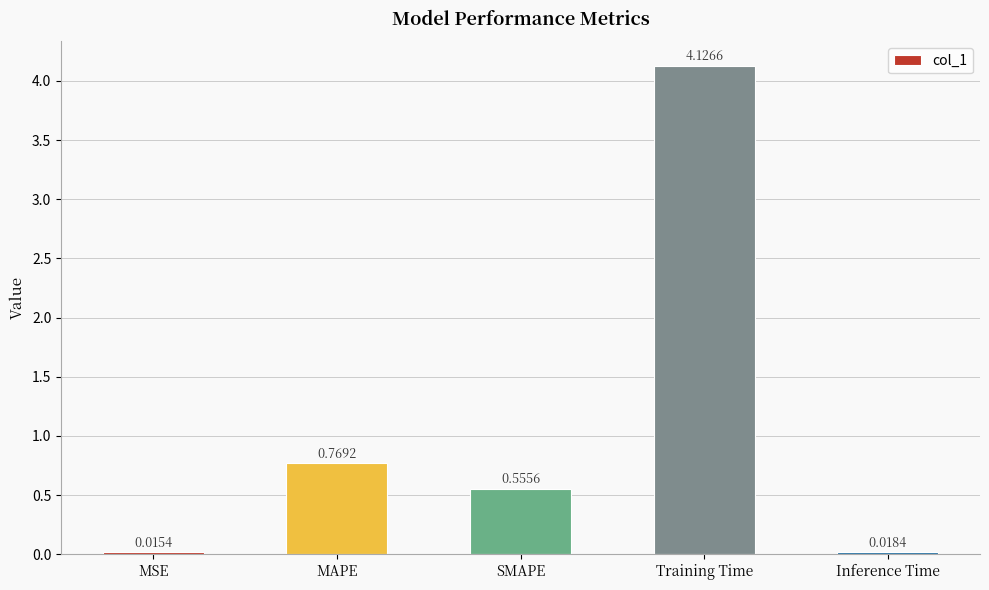

What is the label of the 3rd bar from the left?

SMAPE